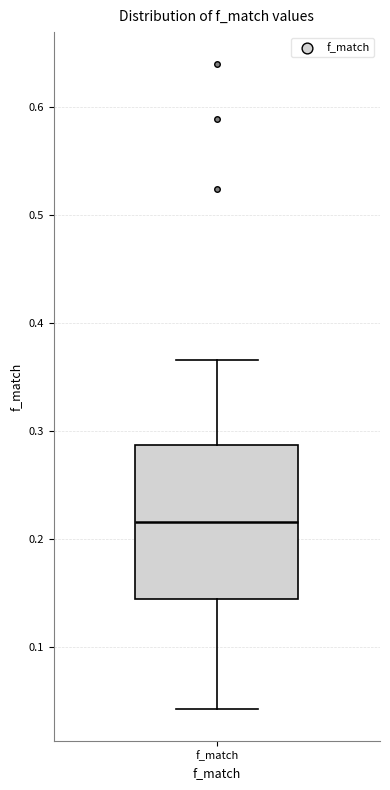

Read this box plot against the y-axis: the position of the median line, the range covered by the box, and the ends of both whiskers. The values are not printed on the chart, so give them approximately, as read against the axis.

median 0.22, box 0.14 to 0.29, whiskers 0.04 to 0.37